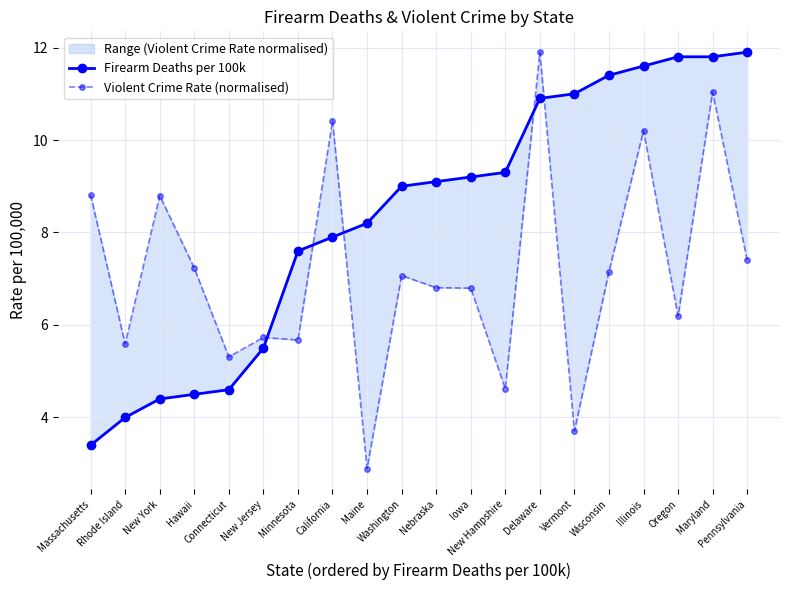

Is it true that Firearm Deaths per 100k equals 12.2 at Maine?

False